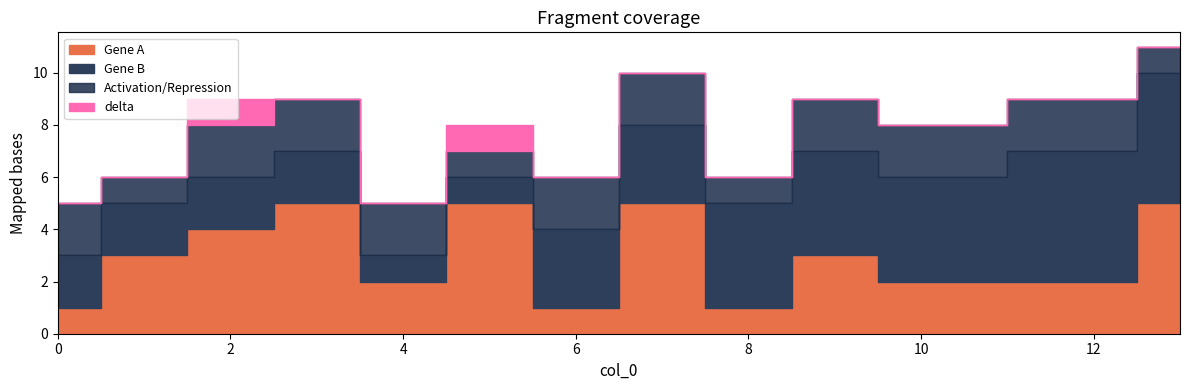

True or false: Activation/Repression has a value of 1 at 13.

False